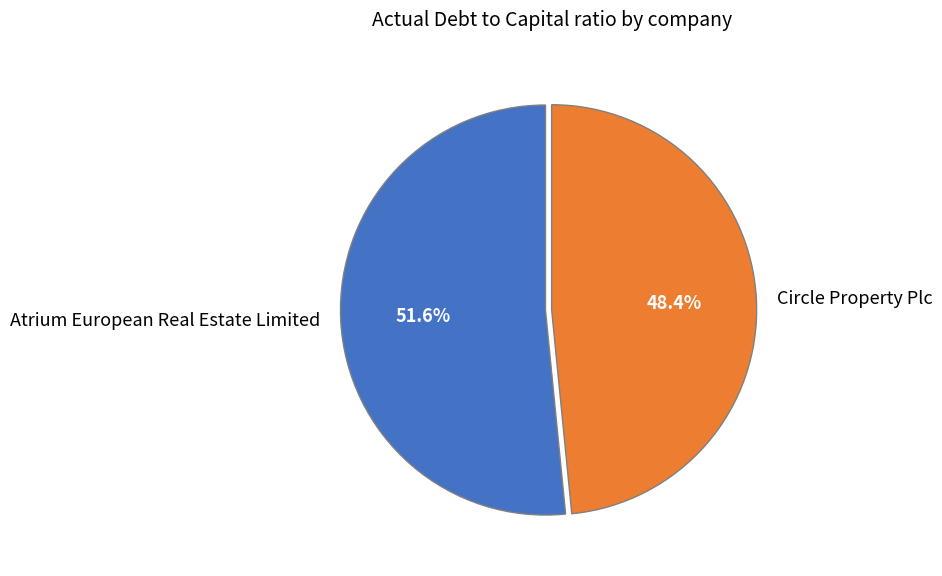

To the nearest percent, what is the average slice percentage?

50%